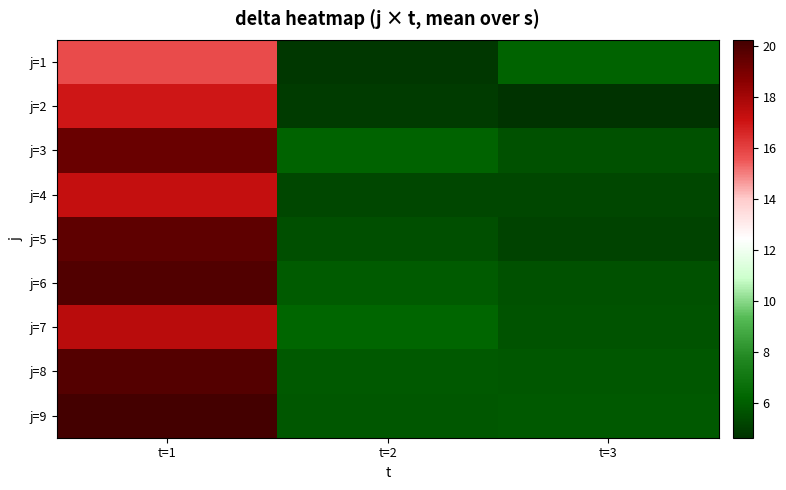

Reading left to right, extract all data points from this chart.

j=1: t=1=15.8	t=2=4.8	t=3=6.1
j=2: t=1=17.0	t=2=4.9	t=3=4.6
j=3: t=1=19.4	t=2=6.2	t=3=5.6
j=4: t=1=17.3	t=2=5.3	t=3=5.3
j=5: t=1=19.6	t=2=5.5	t=3=5.2
j=6: t=1=19.9	t=2=5.9	t=3=5.5
j=7: t=1=17.5	t=2=6.3	t=3=5.6
j=8: t=1=19.9	t=2=5.8	t=3=5.7
j=9: t=1=20.2	t=2=5.8	t=3=5.8